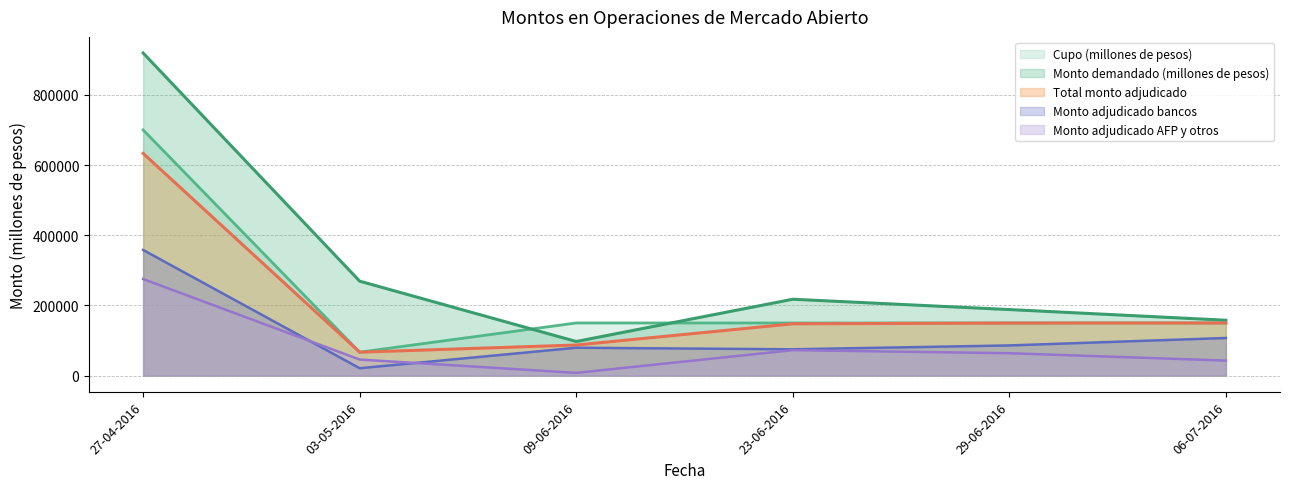

True or false: Monto adjudicado AFP y otros has more than 2 points higher than both neighbors.

False